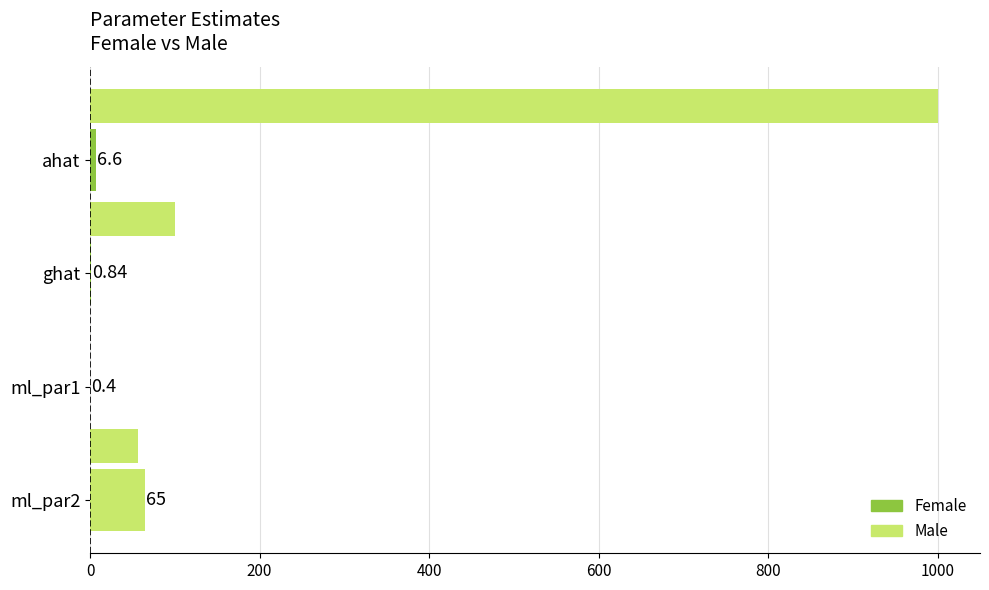

How many data points in Female are above 6?

2